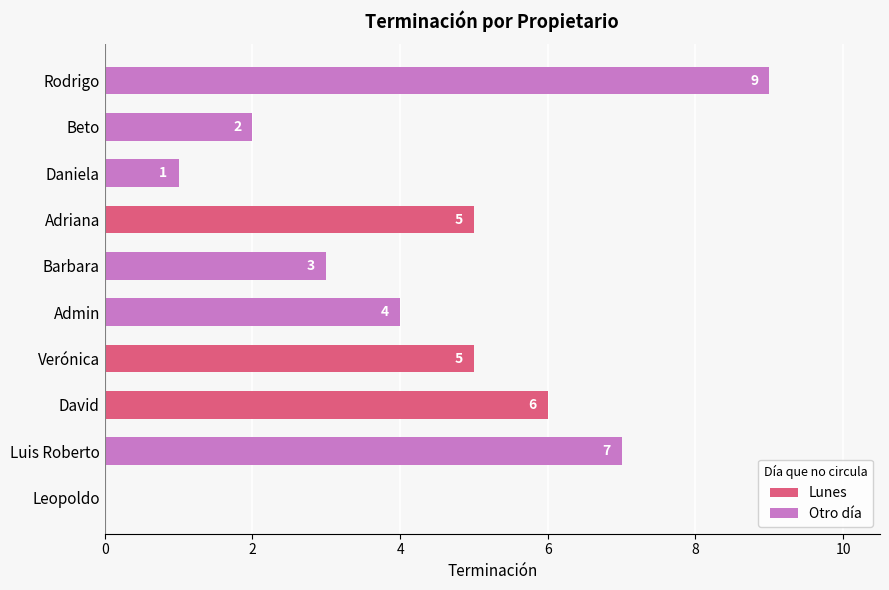

How many values are above zero?

9